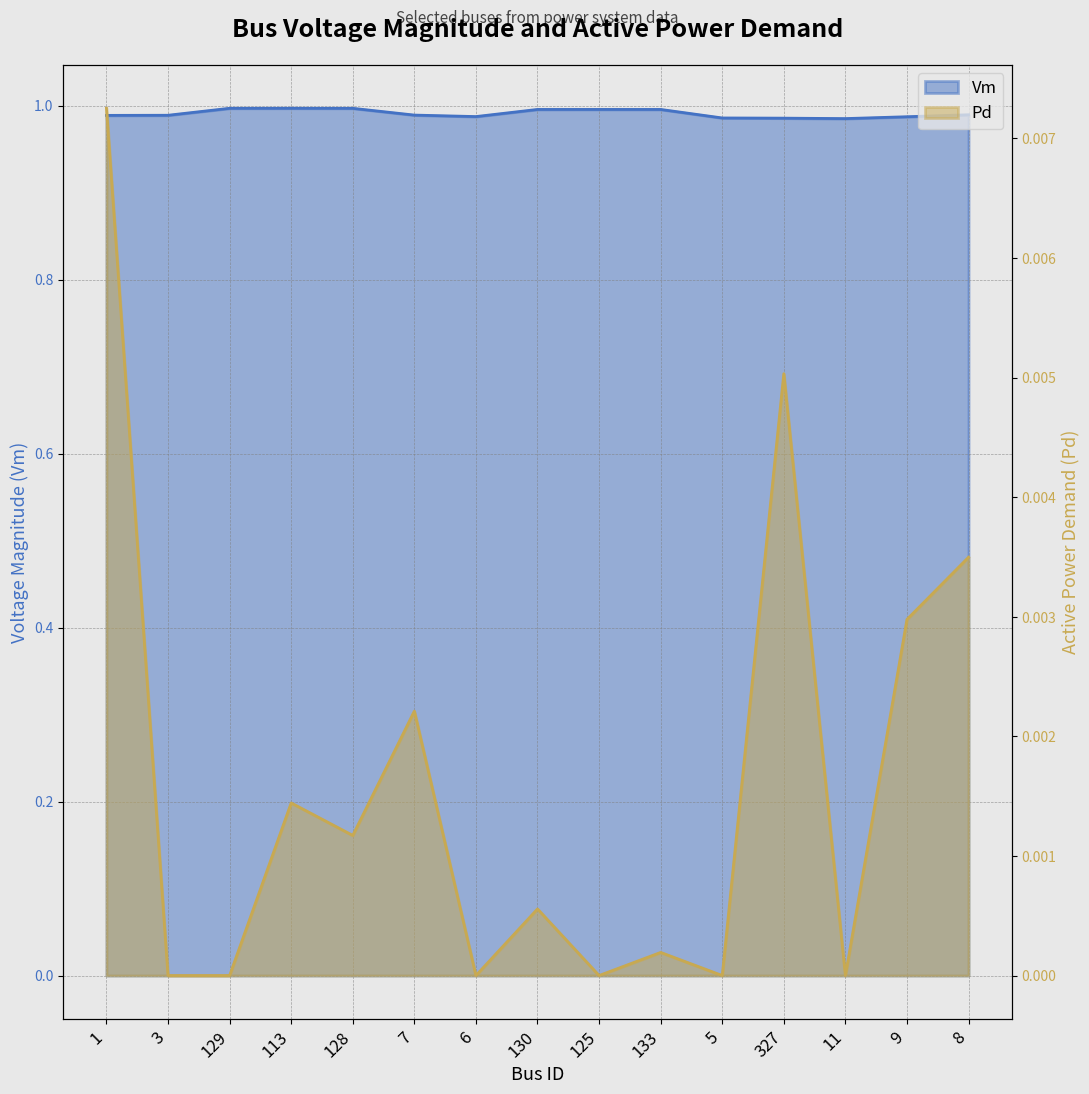

True or false: Vm and Pd intersect in this chart.

False